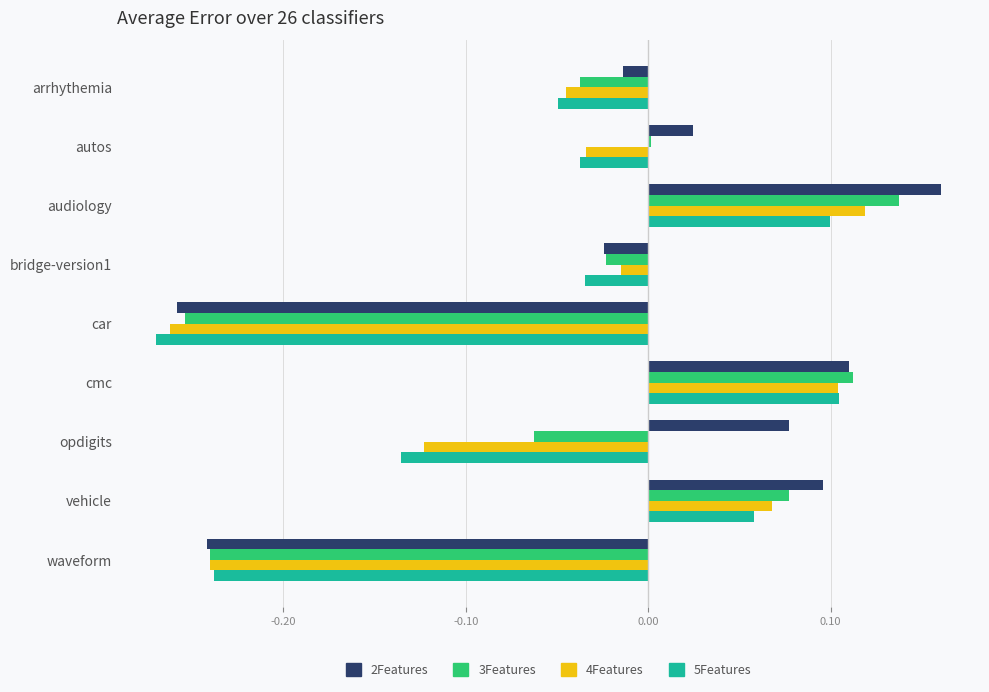

Which category has the highest value across all series?

audiology